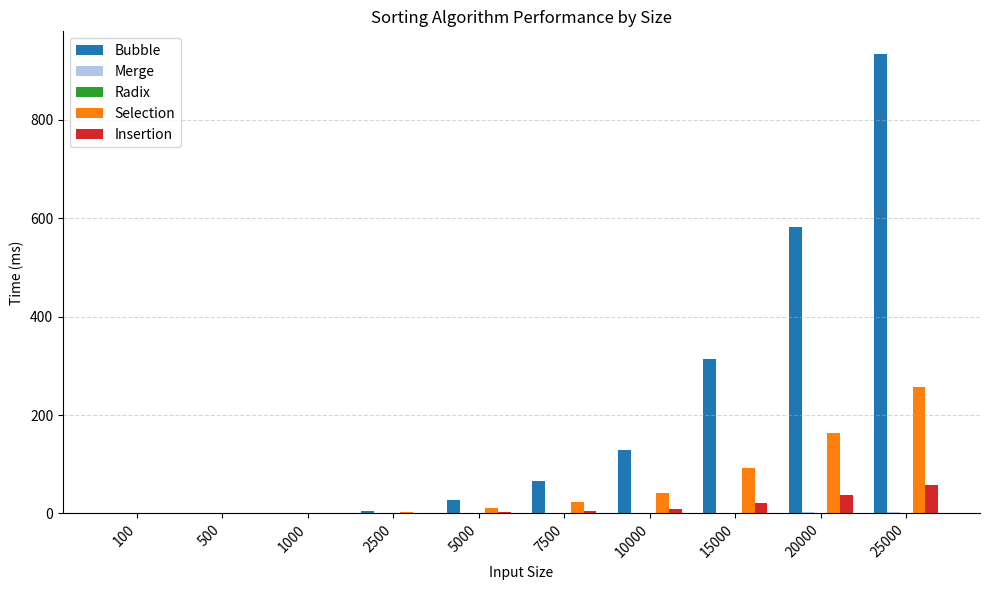

Is it true that Bubble equals 26.6 at 5000?

True